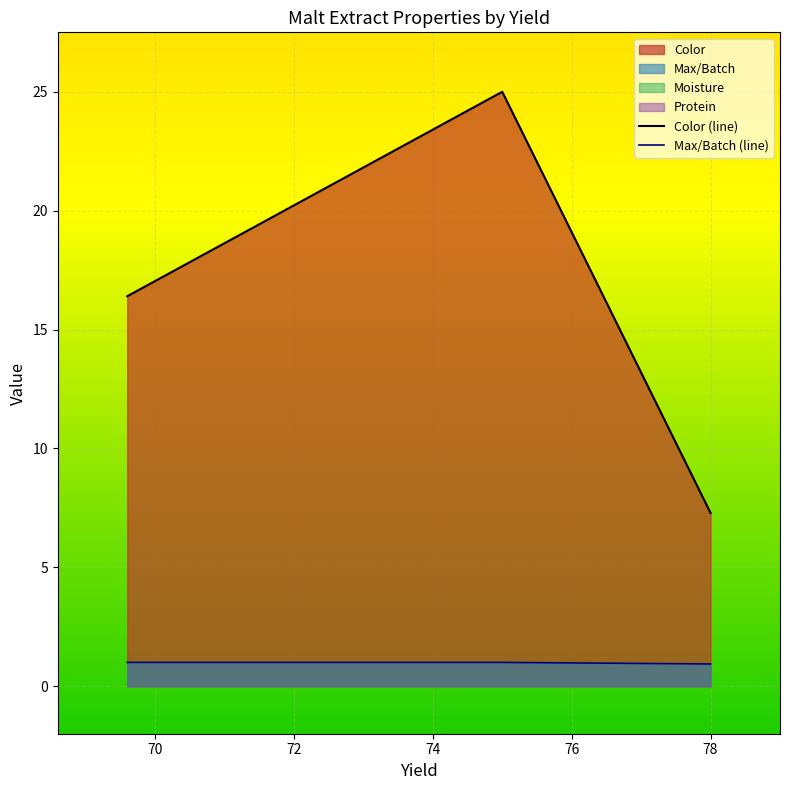

The Color (line) series shows 39.7 at 70. True or false?

False